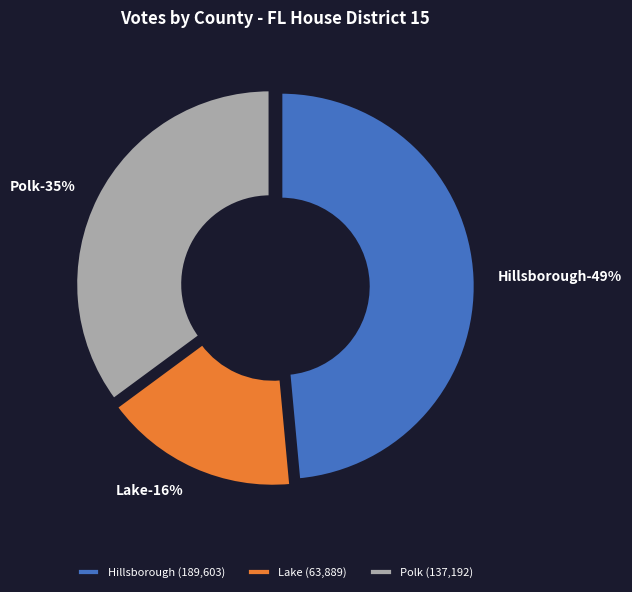

To the nearest percent, what portion does Polk represent?

35%